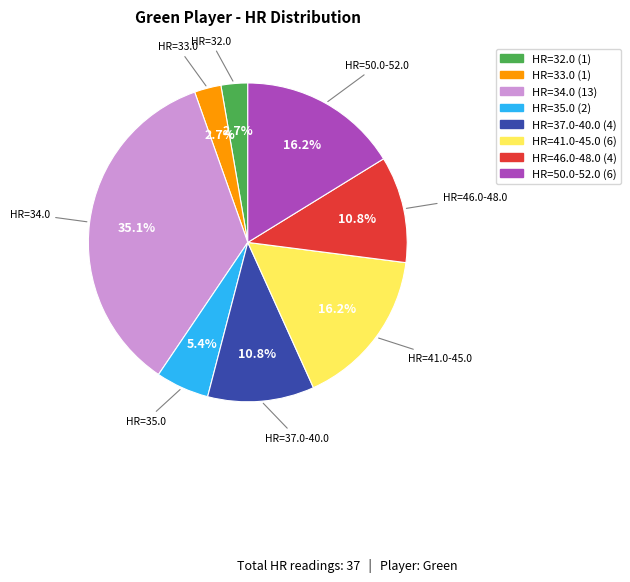

Is there any slice that represents more than half of the pie?

No